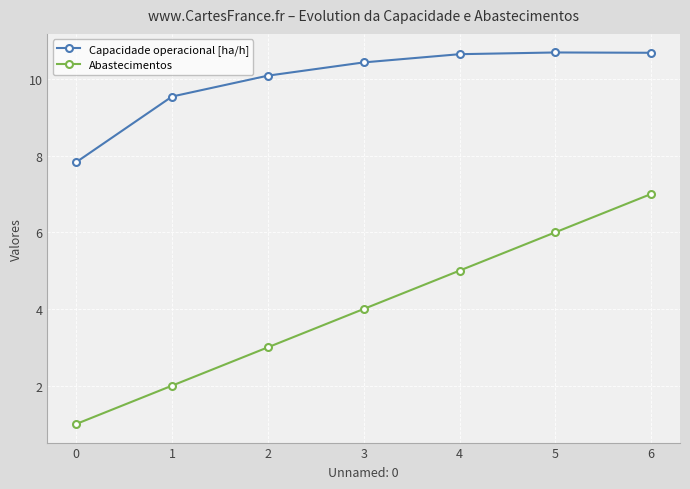

At how many categories does at least one series exceed 7?

7